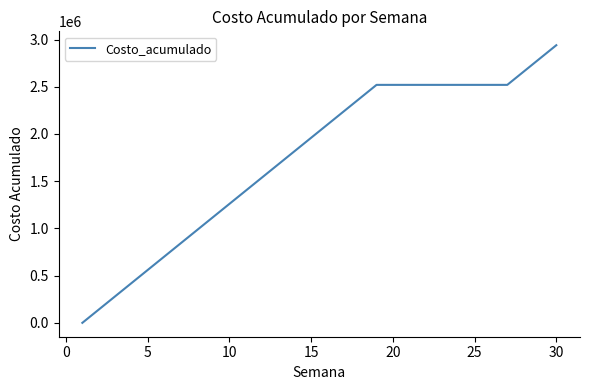

What is the maximum value shown in the chart?

2940000